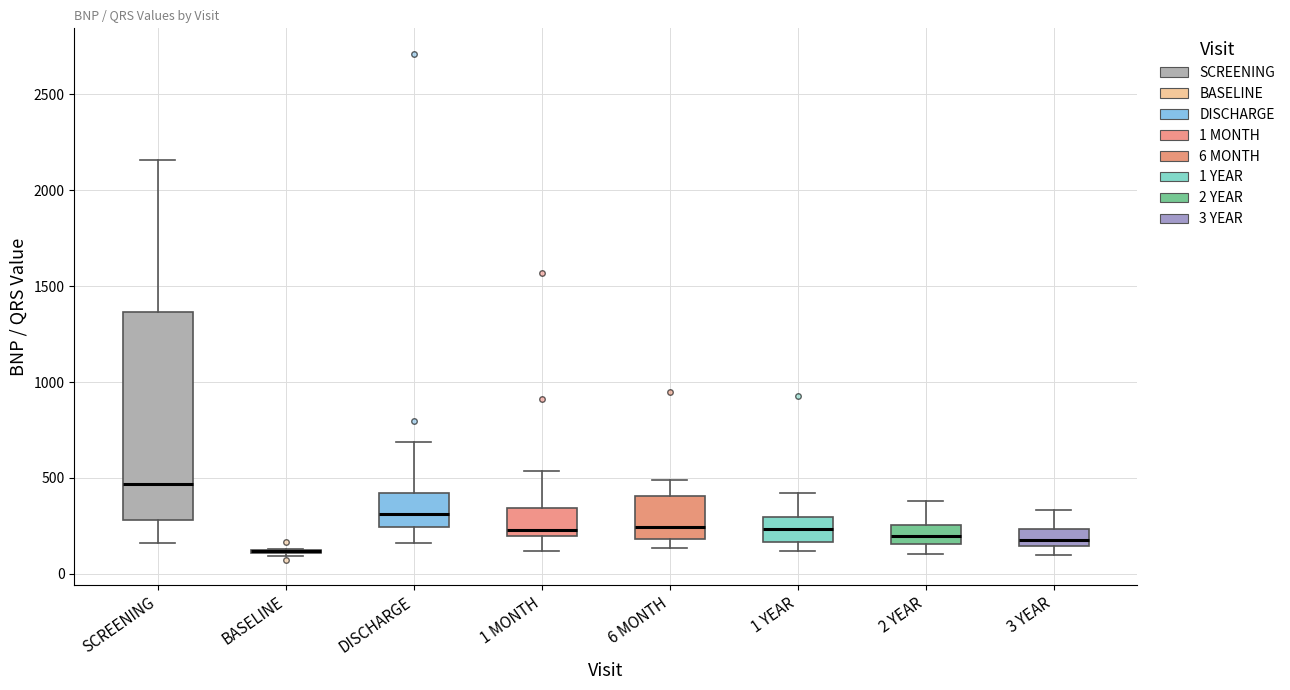

Reading left to right, read every box against the y-axis: the position of its median line, the range the box covers, and the ends of its whiskers. The values are not printed on the chart, so give them approximately, as read against the axis.

SCREENING: median 450, box 300 to 1350, whiskers 150 to 2150
BASELINE: box collapsed to a line at 100, whiskers 100 to 150
DISCHARGE: median 300, box 250 to 400, whiskers 150 to 700
1 MONTH: median 250, box 200 to 350, whiskers 100 to 550
6 MONTH: median 250, box 200 to 400, whiskers 150 to 500
1 YEAR: median 250, box 150 to 300, whiskers 100 to 400
2 YEAR: median 200, box 150 to 250, whiskers 100 to 400
3 YEAR: median 200, box 150 to 250, whiskers 100 to 350